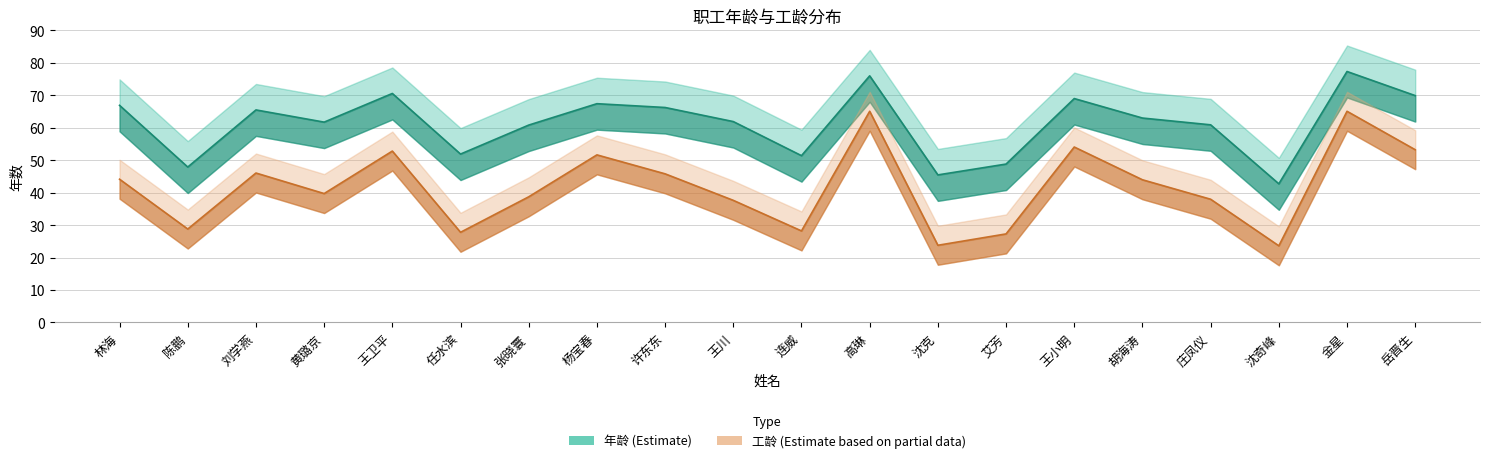

Which series has the largest total across all categories?

年龄